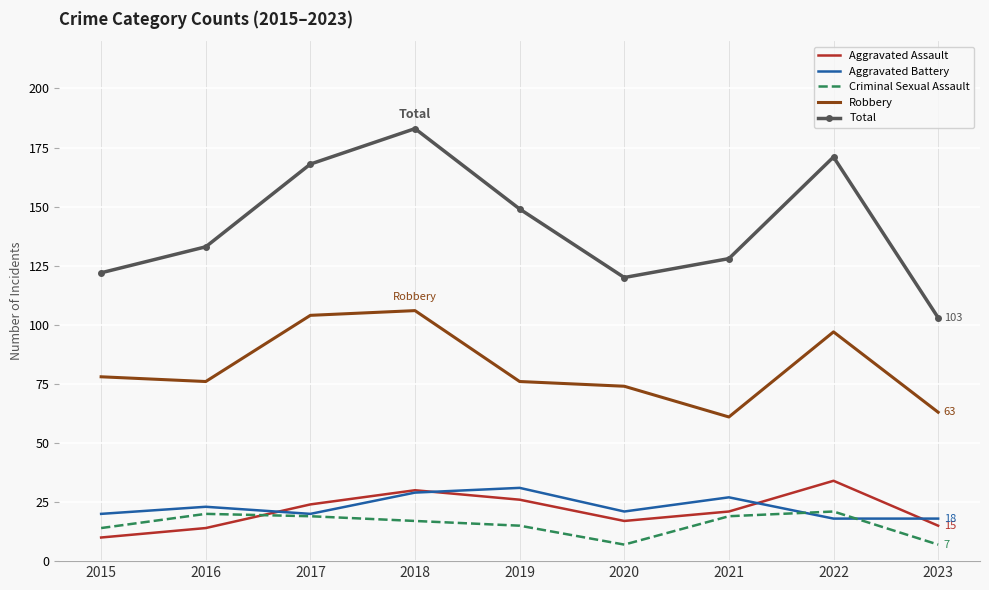

Which series changed the most between 2017 and 2023?

Total